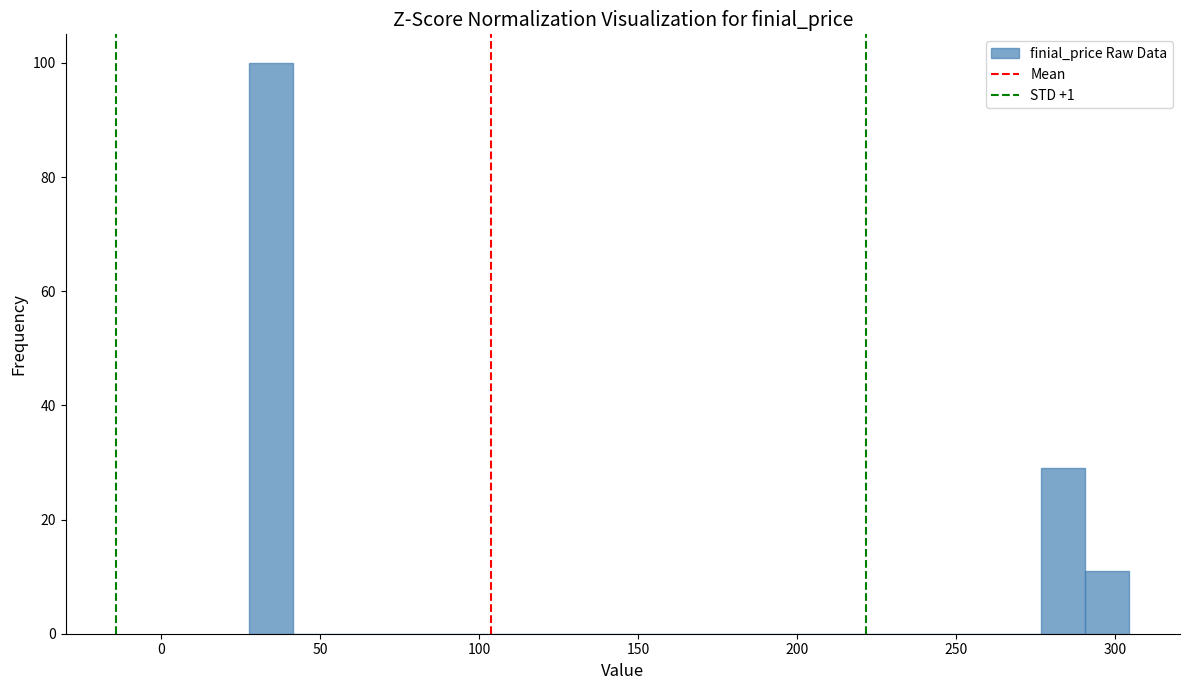

Read against the x-axis, roughly where is the centre of the tallest bar?

35